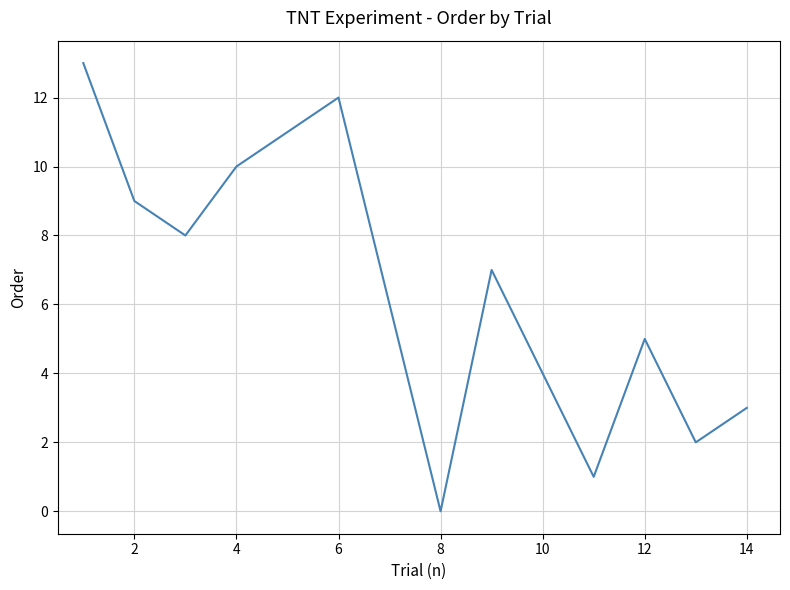

What is the greatest value displayed?

13